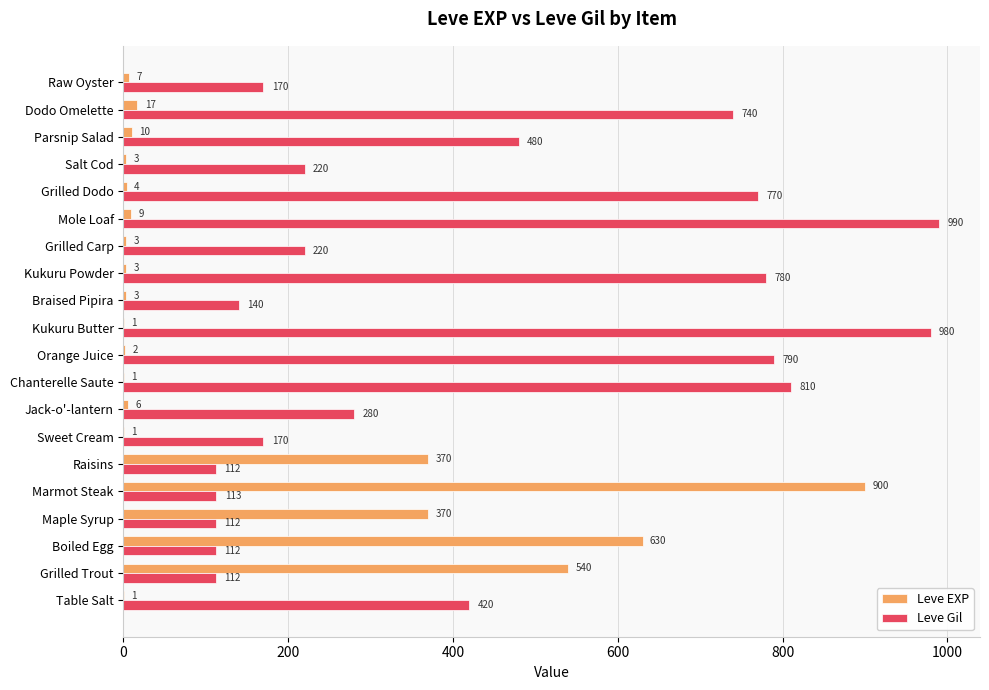

Read the Leve Gil value at Raisins.

112